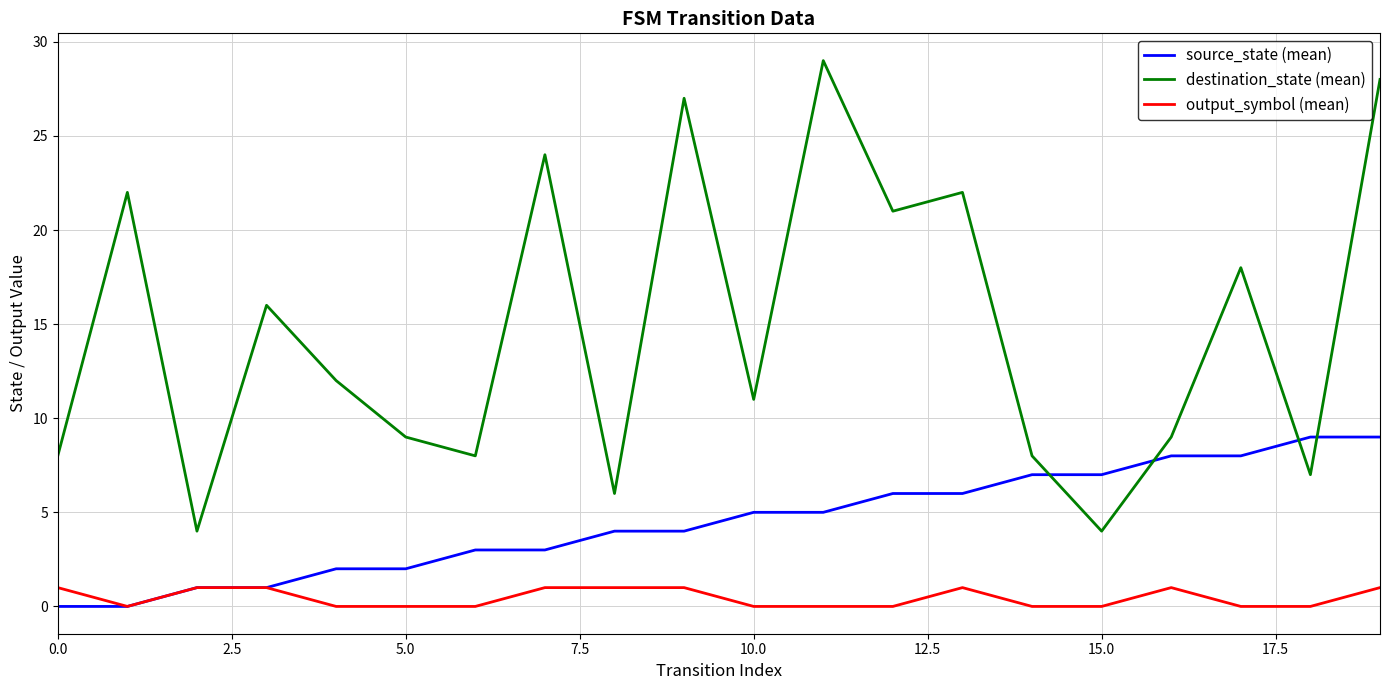

Which series has the largest total across all categories?

destination_state (mean)